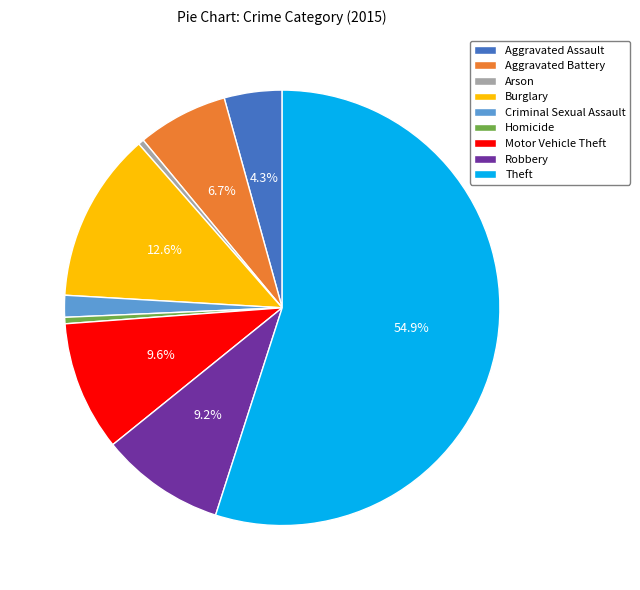

What is the ratio of the value at Robbery to the value at Aggravated Battery?

1.4